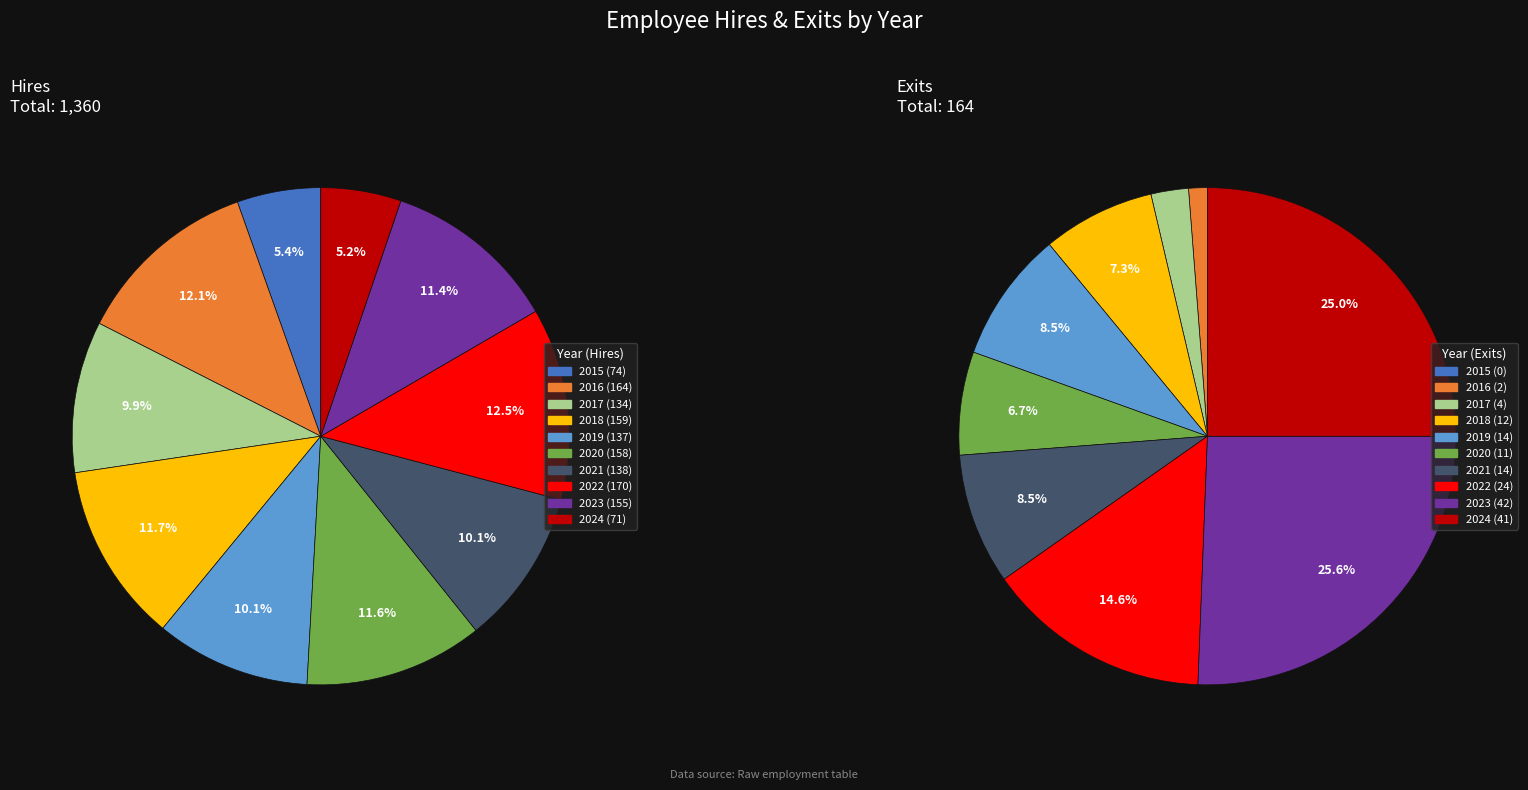

To the nearest percent, what is the difference between the 2024 and 2017 slice percentages?

5%